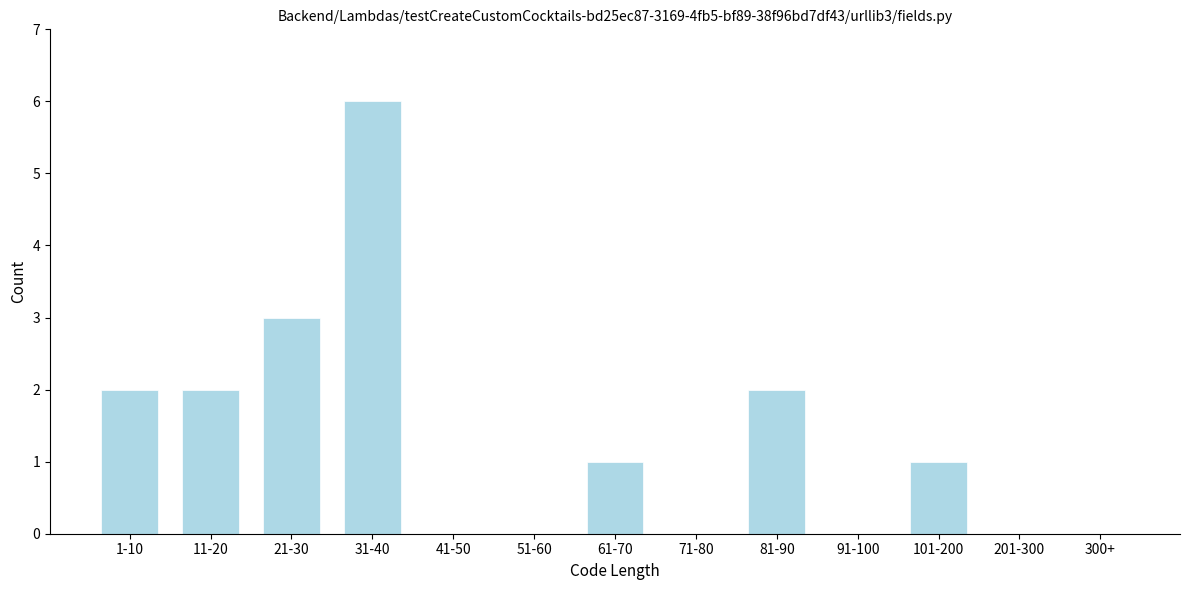

Reading right to left, list all the values displayed in this chart.

300+=0	201-300=0	101-200=1	91-100=0	81-90=2	71-80=0	61-70=1	51-60=0	41-50=0	31-40=6	21-30=3	11-20=2	1-10=2